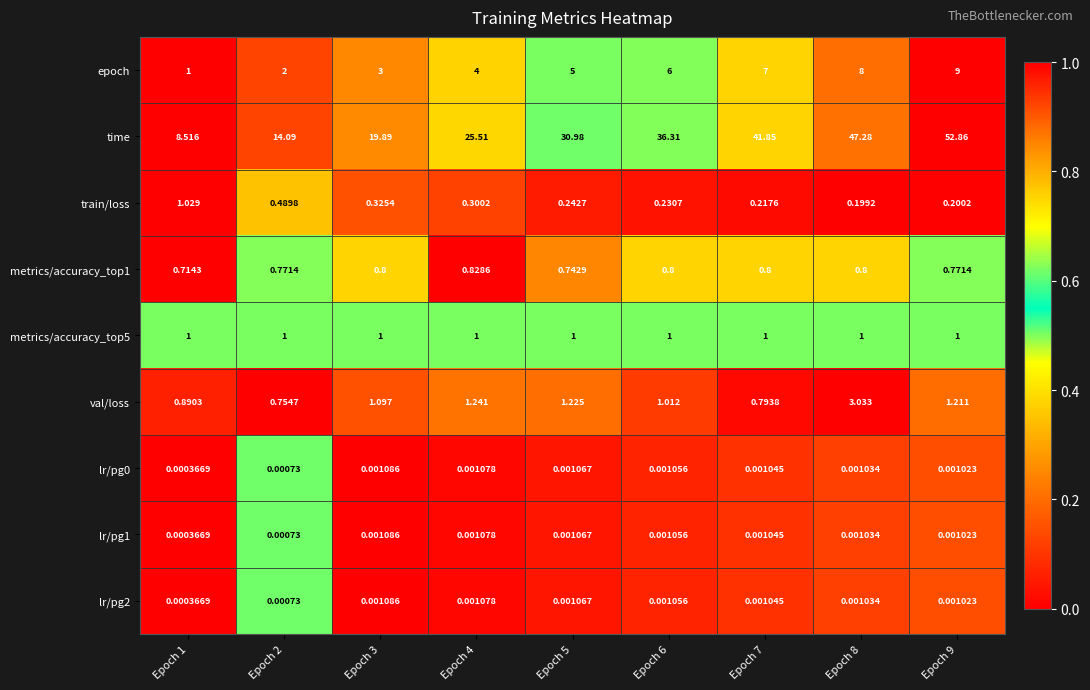

At how many categories does at least one series exceed 0?

9